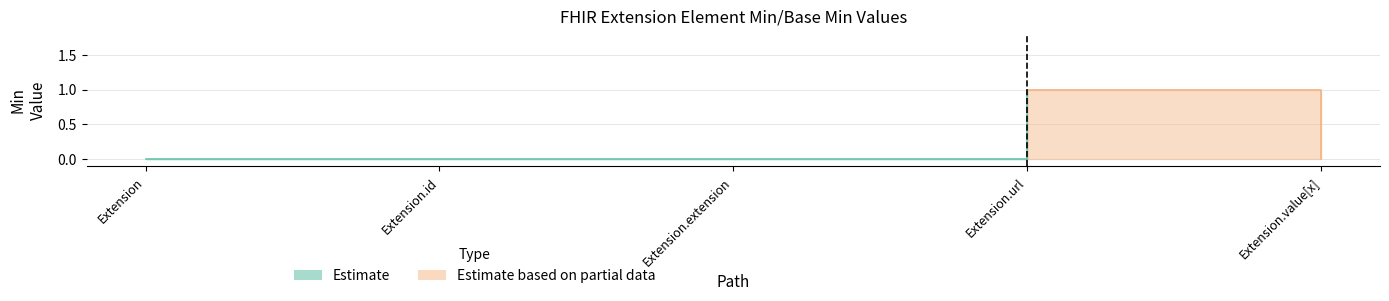

The Base Min series shows -1 at Extension.extension. True or false?

False